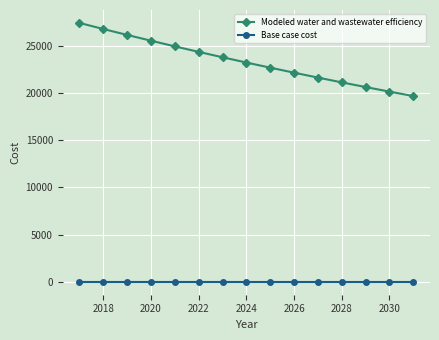

Reading left to right, list all the values displayed in this chart.

Modeled water and wastewater efficiency: 27432.9	26790.0	26162.1	25548.9	24950.1	24365.3	23794.3	23236.6	22692.0	22160.1	21640.8	21133.5	20638.2	20154.5	19682.2
Base case cost: 0.0	0.0	0.0	0.0	0.0	0.0	0.0	0.0	0.0	0.0	0.0	0.0	0.0	0.0	0.0